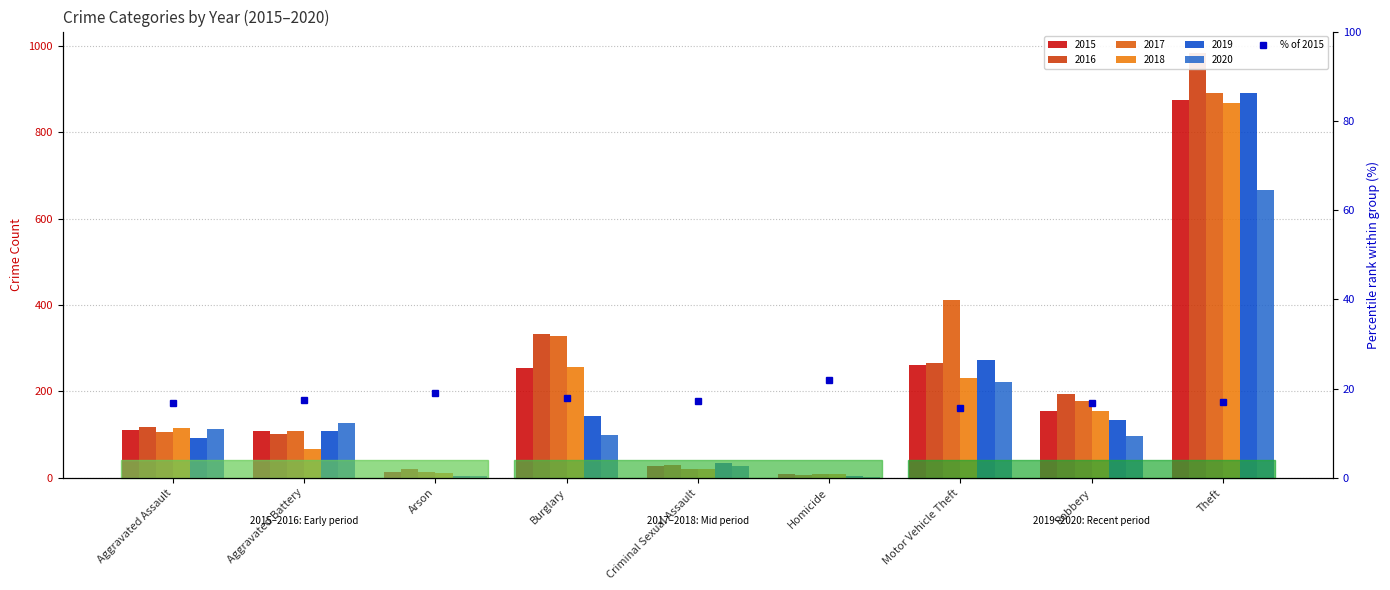

List the labels in order of value, smallest first.

Motor Vehicle Theft, Aggravated Assault, Robbery, Theft, Criminal Sexual Assault, Aggravated Battery, Burglary, Arson, Homicide